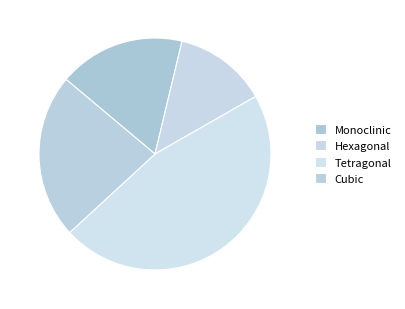

How many slices are in this pie chart?

4